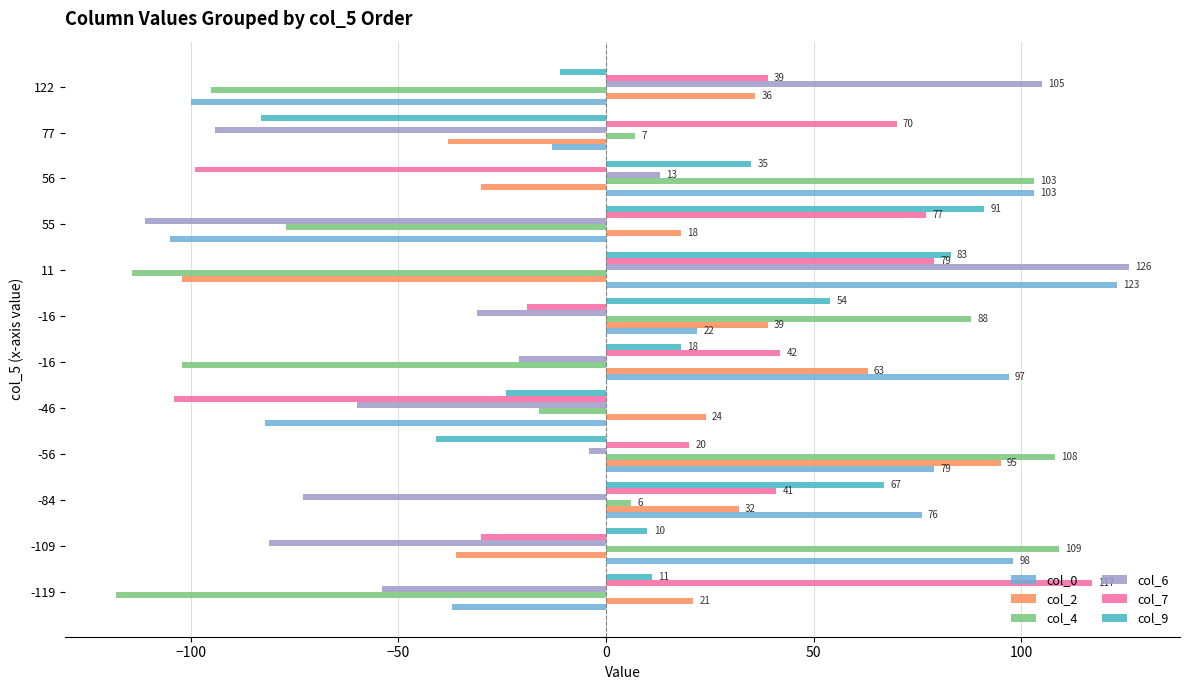

How many categories are shown in the chart?

12